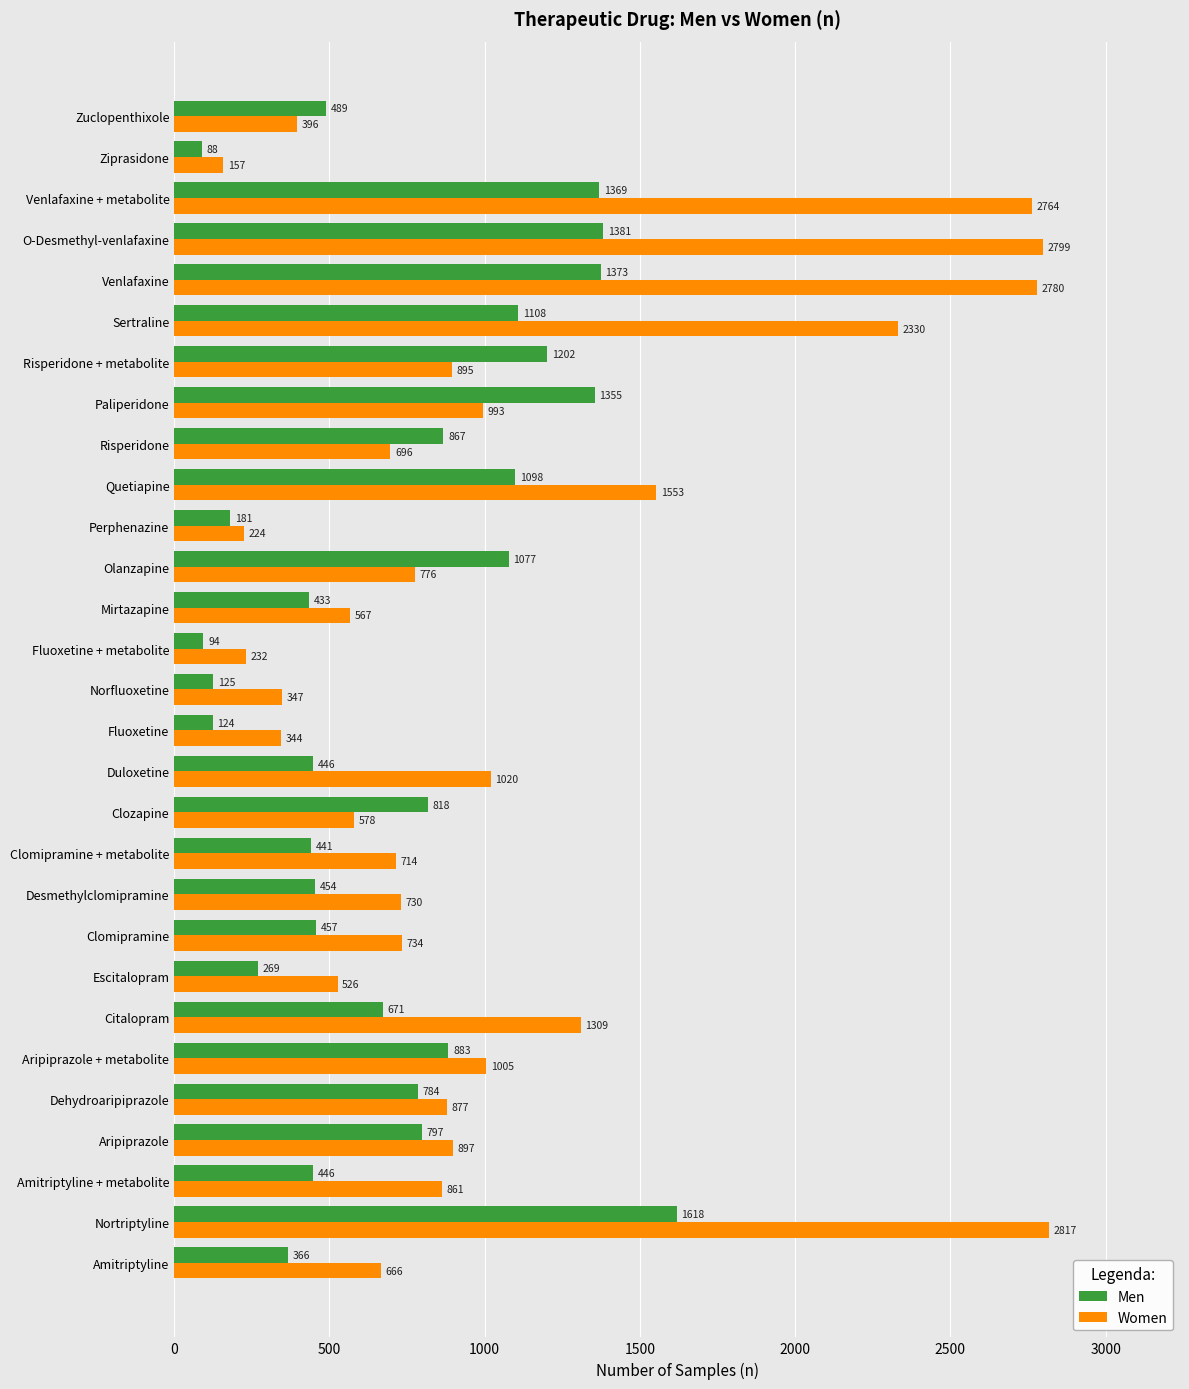

Where is Men nearest to the value 853?

Risperidone